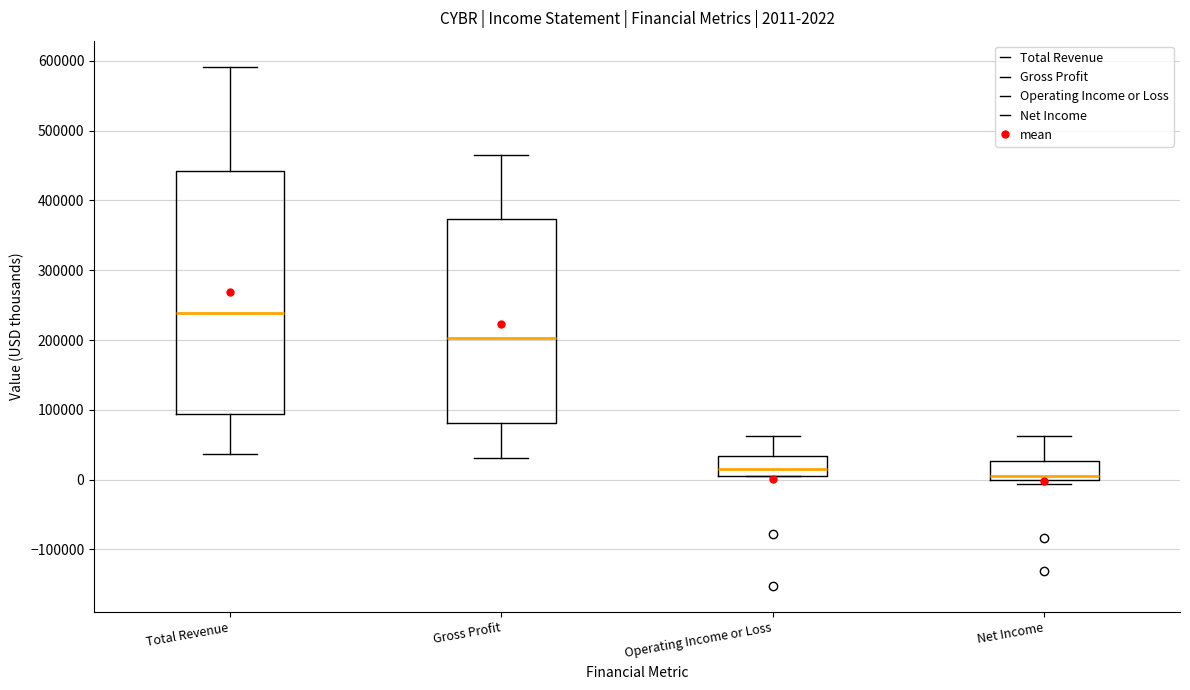

Which box has the lowest median line?

Net Income